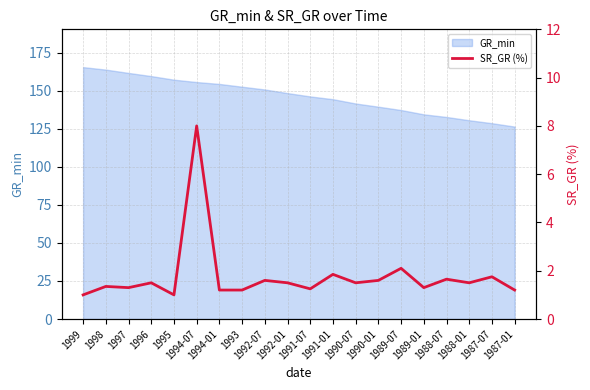

What is the difference between the maximum and minimum values?

7.0